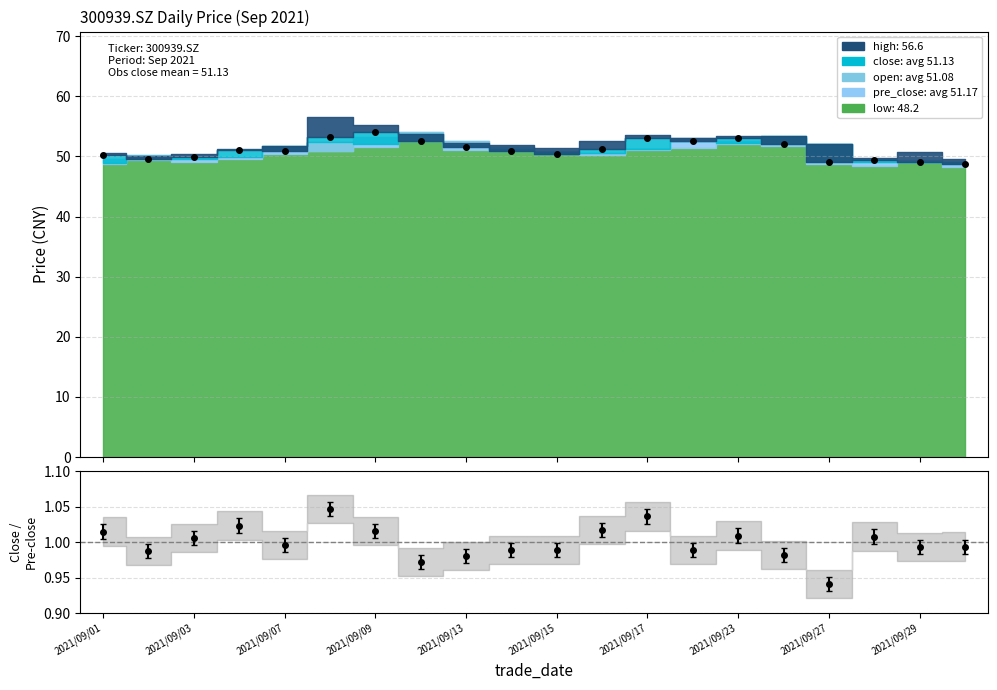

How many interior local valleys does the close (pts) series have?

5